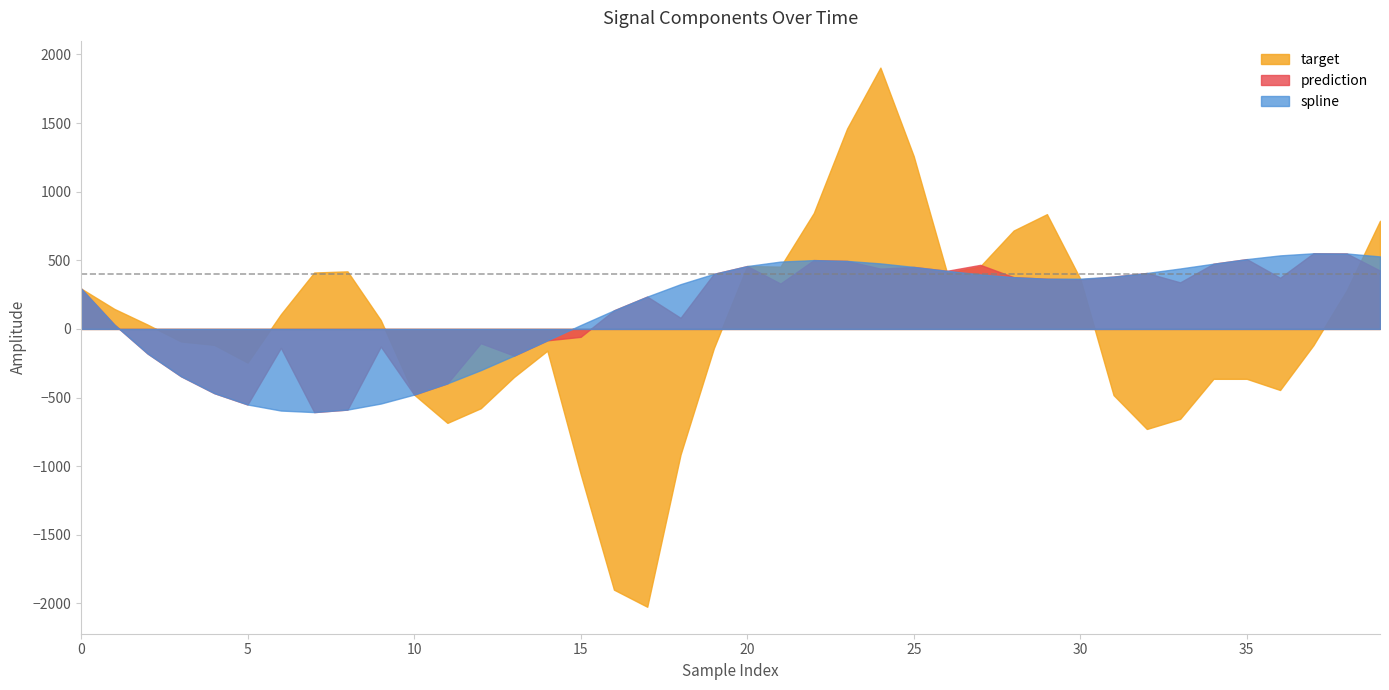

Which series changed the most between 6 and 14?

spline